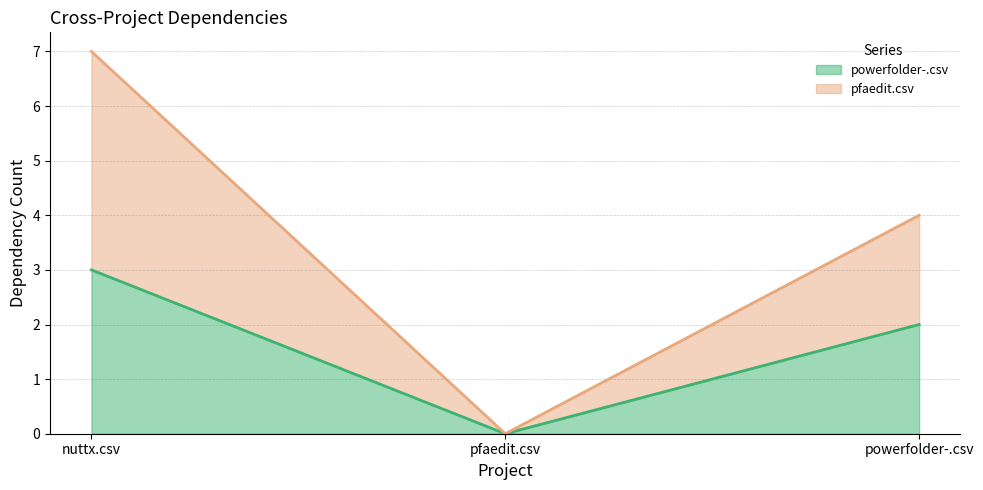

What is the spread (max minus min) of values at powerfolder-.csv?

2